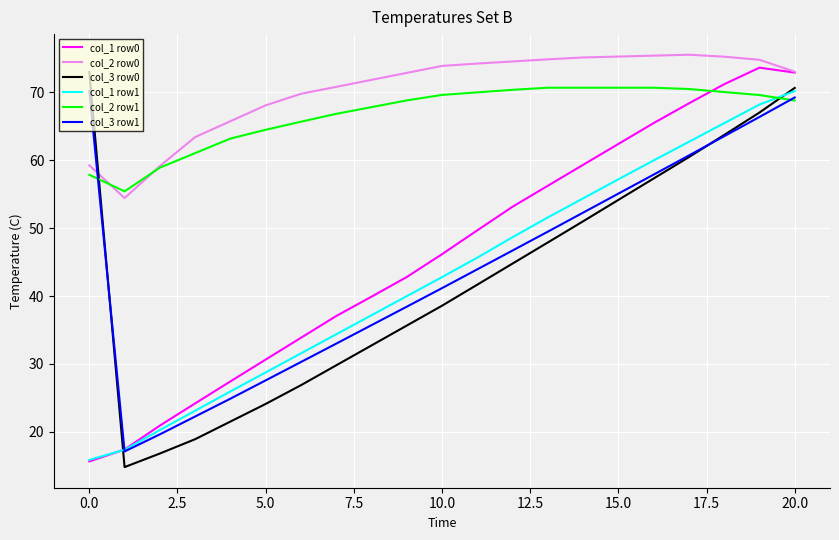

What is the minimum value for col_1 row0?

15.6